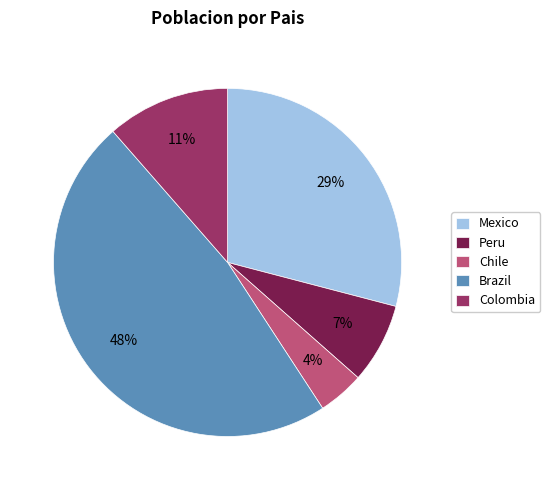

Does Peru account for over 50% of the chart?

No